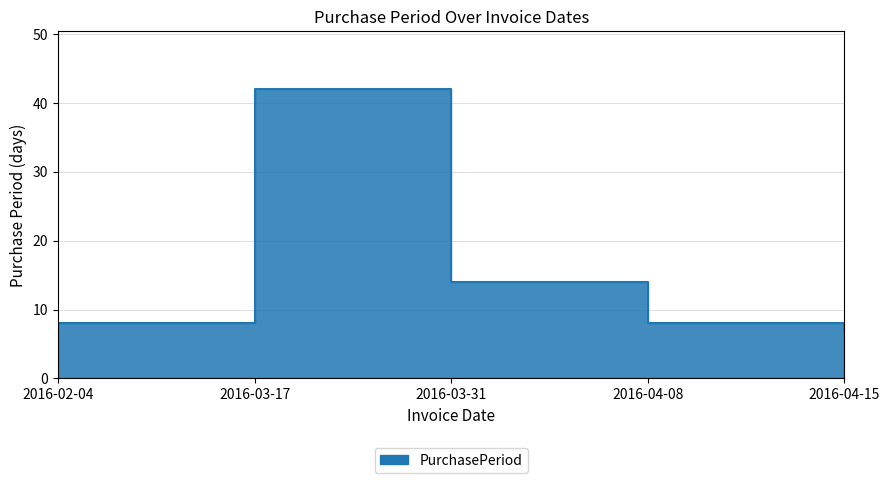

Read the value at 2016-04-08, to the nearest 5.

10